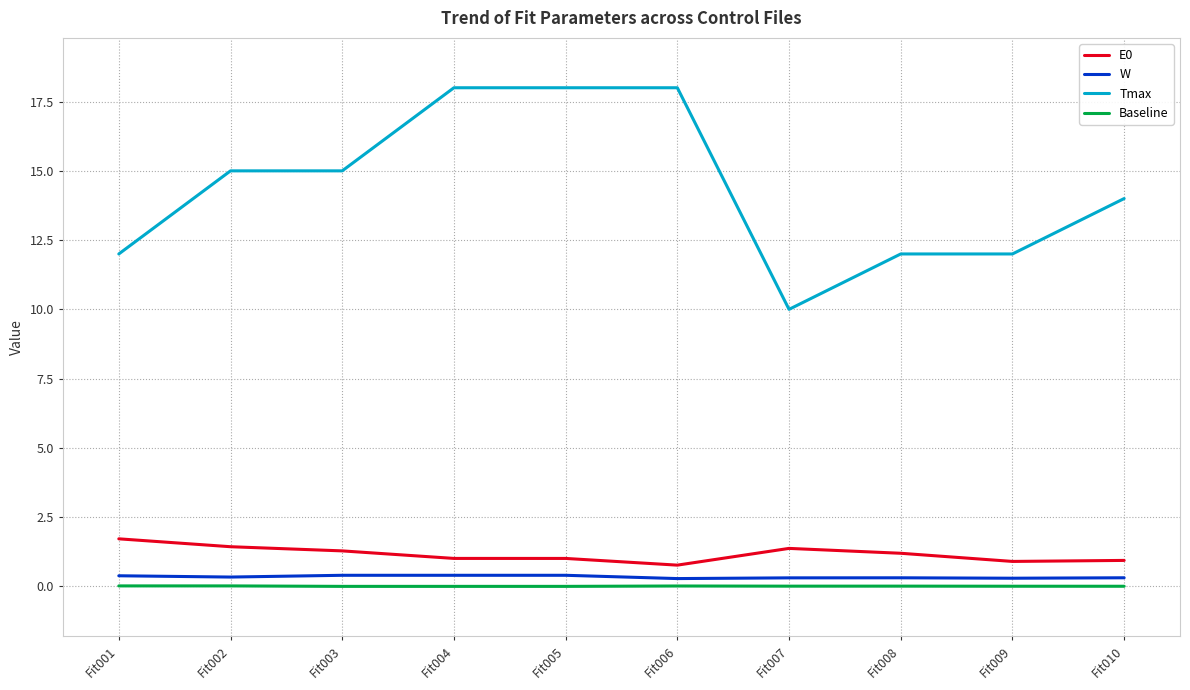

True or false: E0 and W intersect in this chart.

False